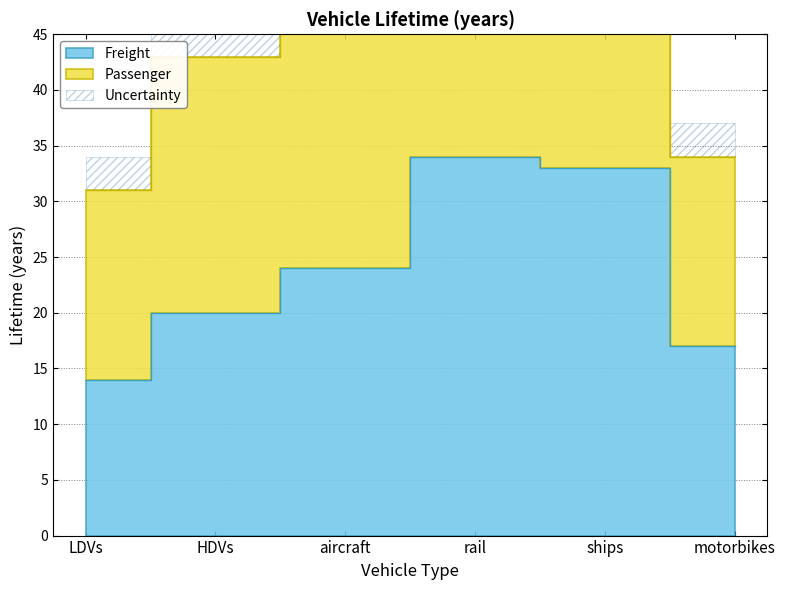

Reading left to right, transcribe all the data shown in this chart.

Passenger: 31	43	48	68	66	34
Freight: 14	20	24	34	33	17